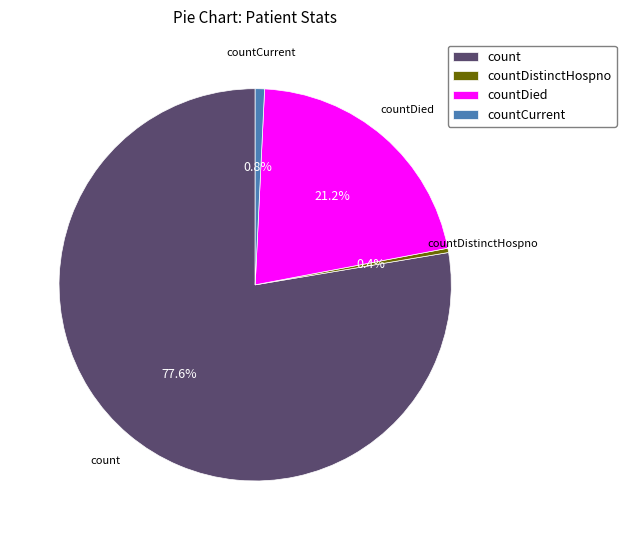

Is count the majority of the pie?

Yes